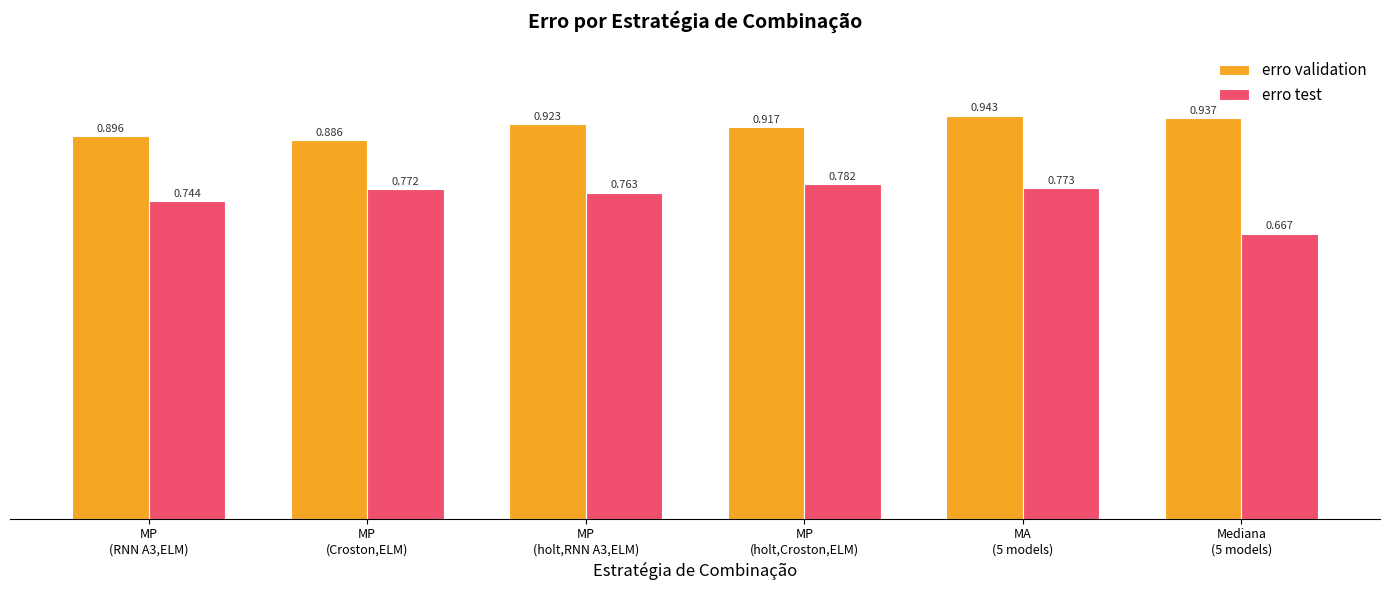

At how many categories does at least one series exceed 0?

6